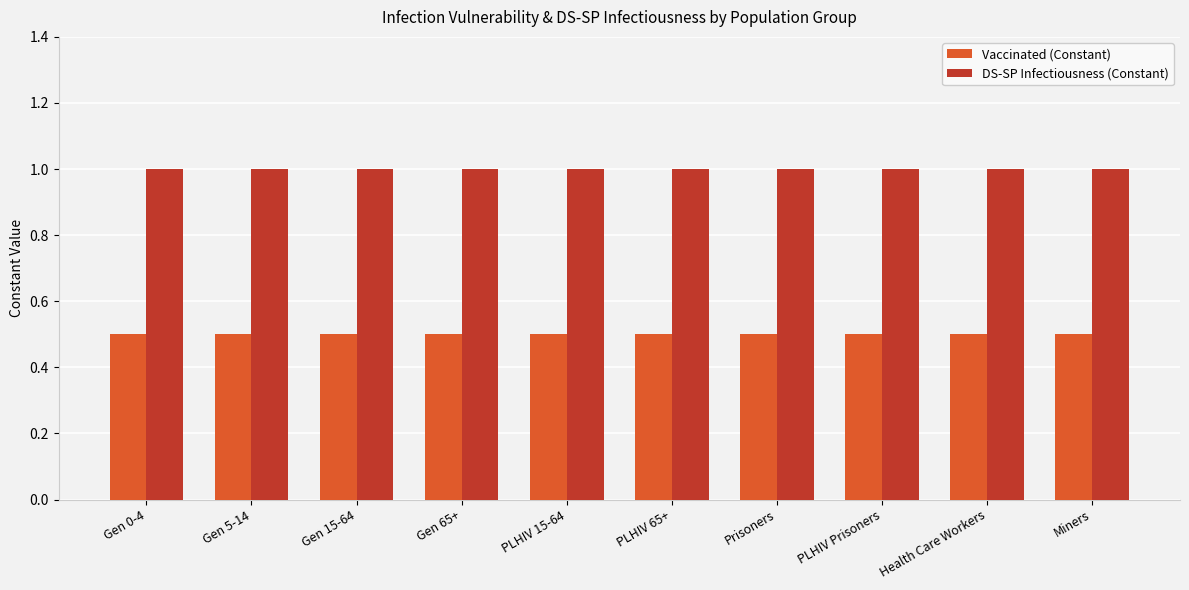

What position from the left is Gen 15-64?

3